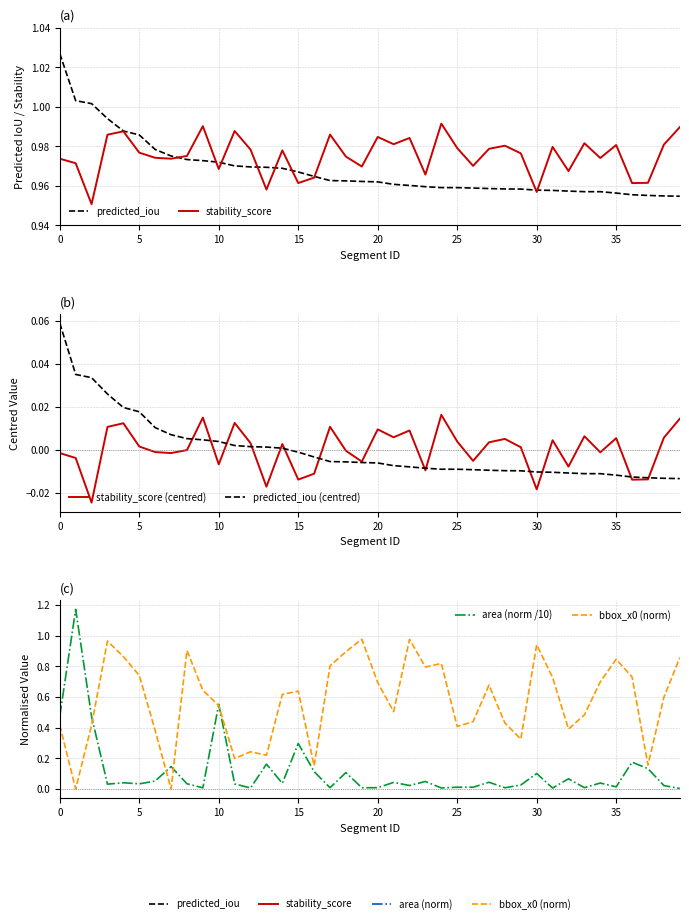

What are all the series names shown in the legend?

predicted_iou, stability_score, stability_score (centred), predicted_iou (centred), area (norm /10), bbox_x0 (norm)